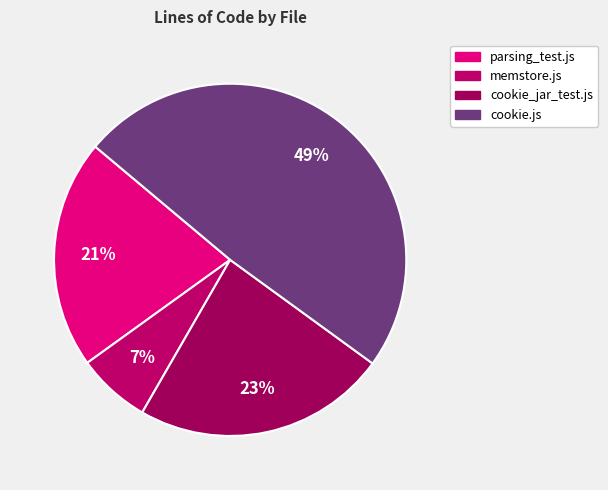

What is the largest slice in the pie chart?

cookie.js